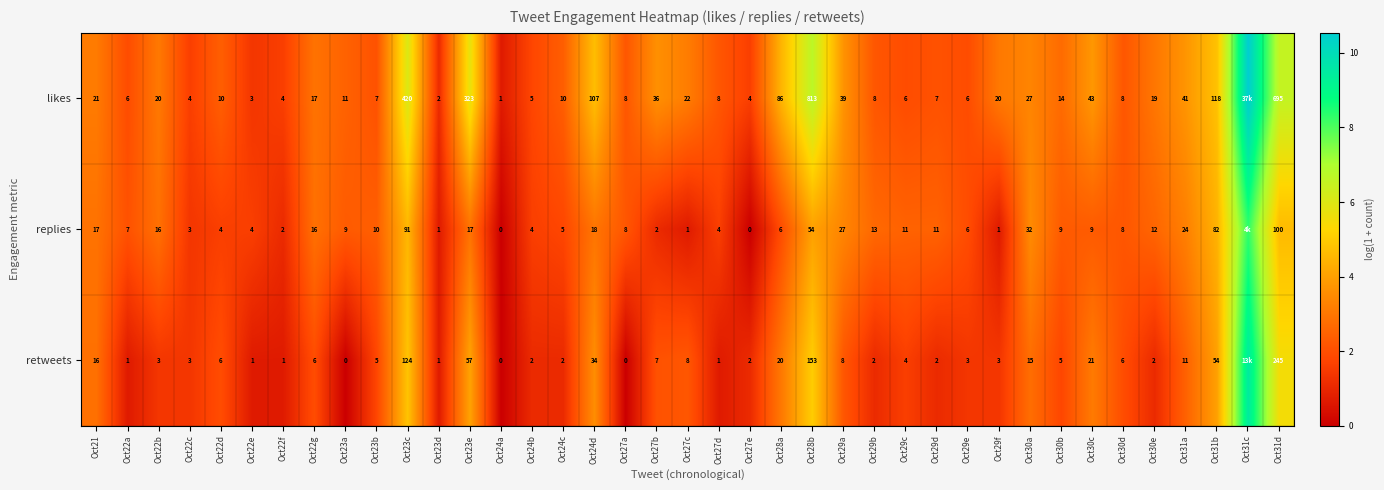

Between Oct22a and Oct30e, which series saw the biggest shift?

likes